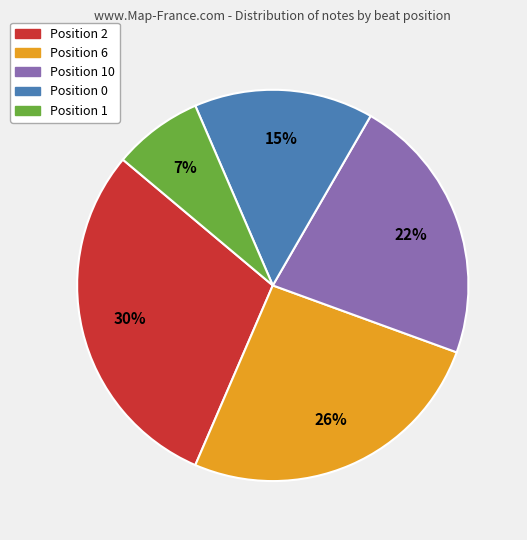

To the nearest percent, what is the difference between the Position 6 and Position 10 slice percentages?

4%